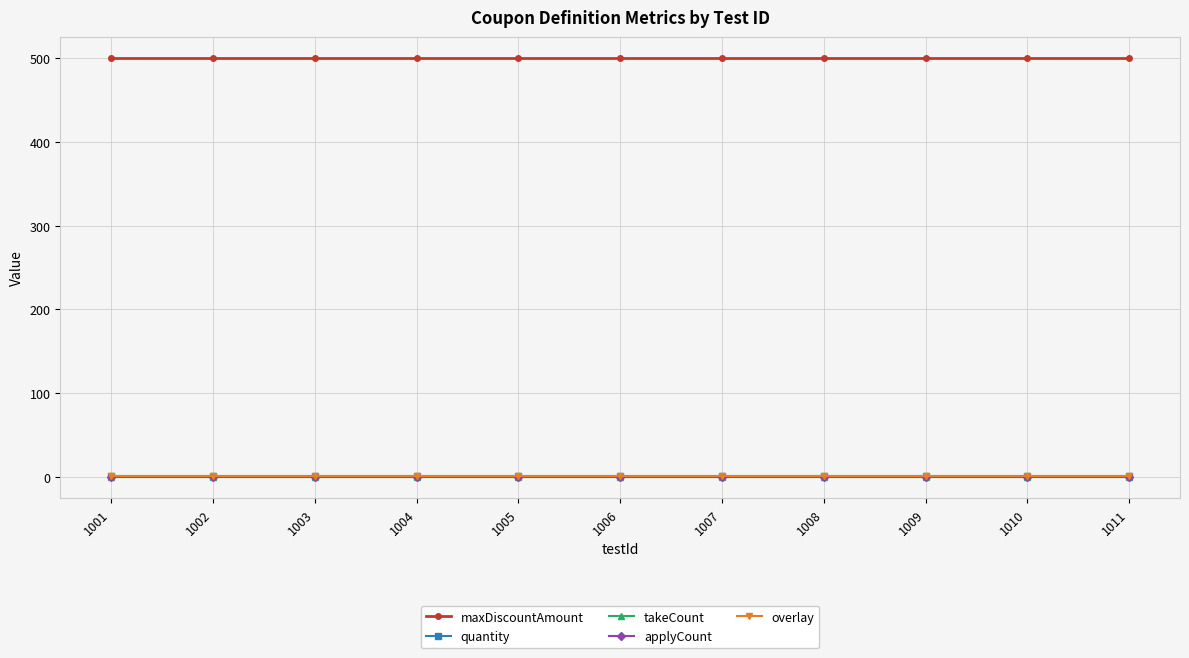

At which label does overlay reach its peak?

1001